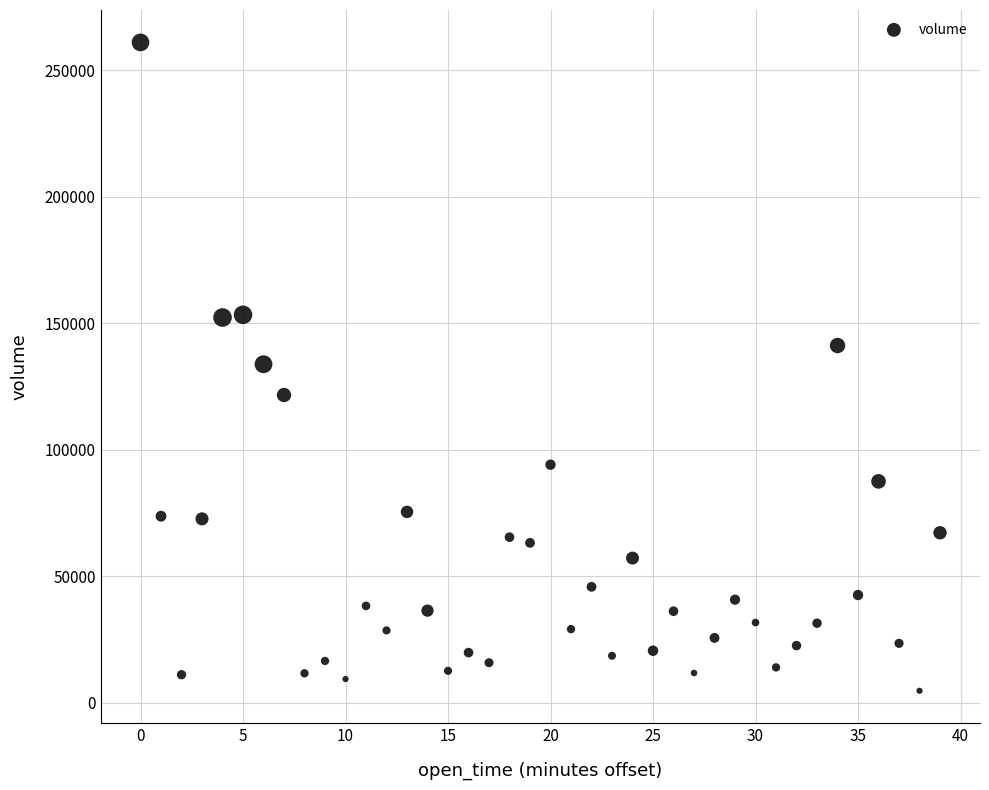

What is the range of Y values (max minus min)?

256393